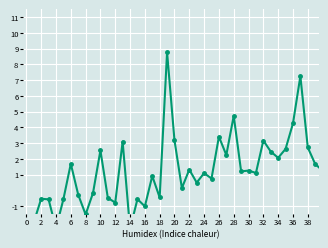

What is the maximum value shown in the chart?

8.8